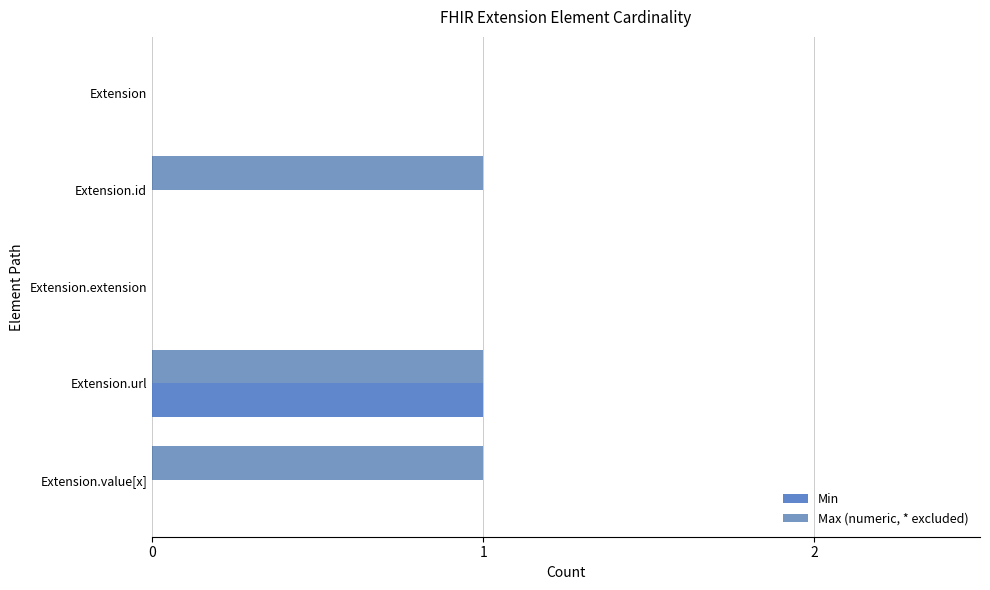

Which category has the highest value in the Min series?

Extension.url